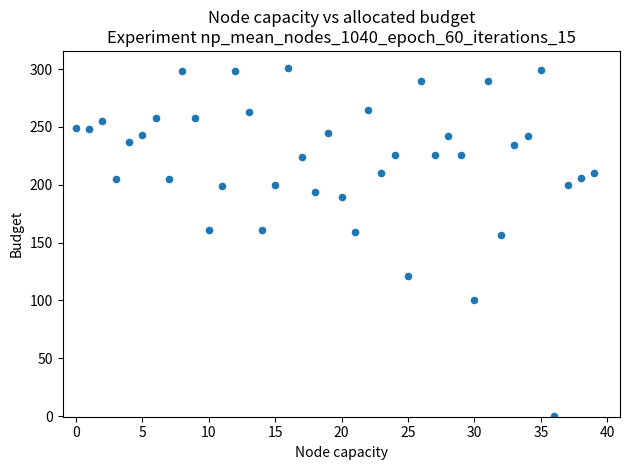

What Y value in the scatter plot is closest to 150?

156.4